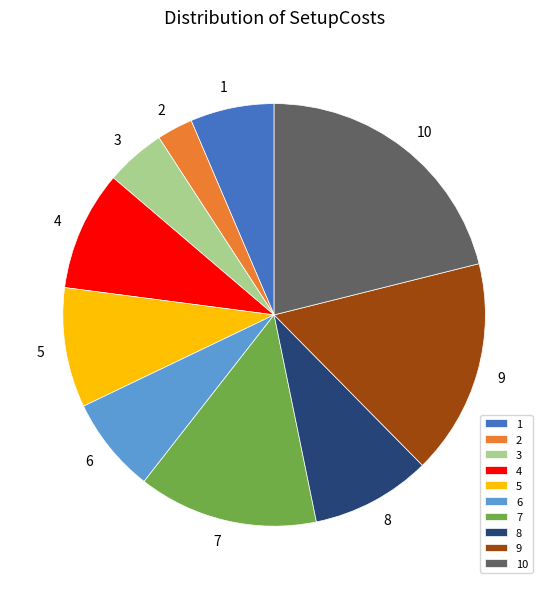

Between 10 and 9, which is larger?

10